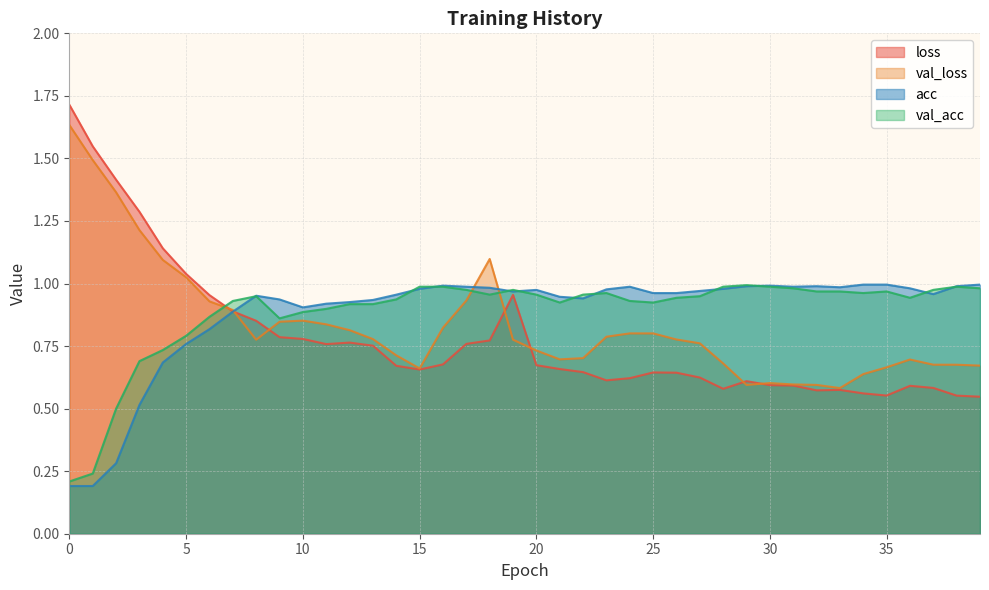

How many lines are shown in the chart?

4